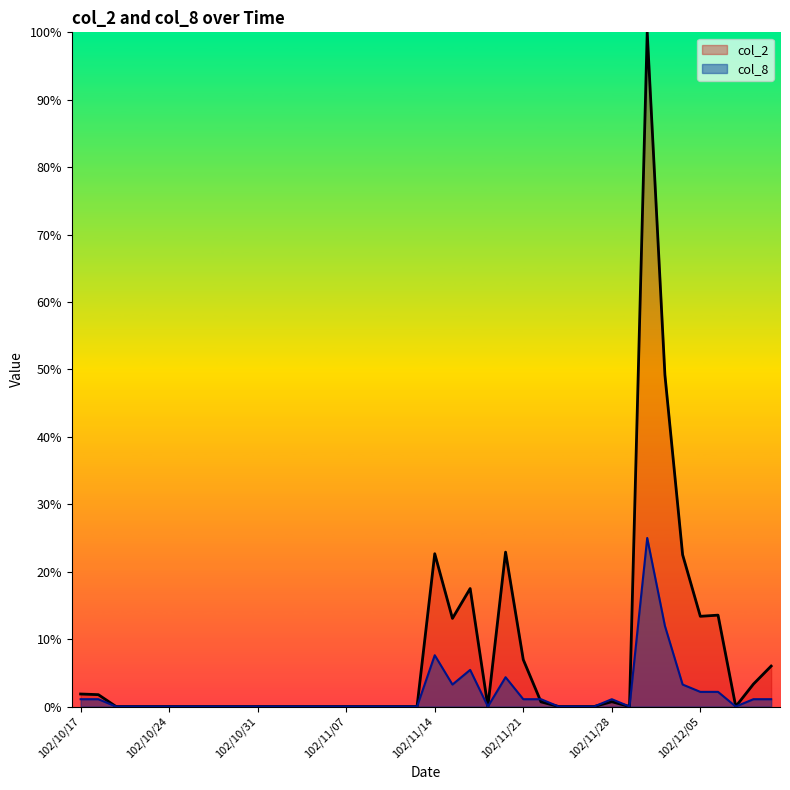

True or false: col_2 and col_8 cross at least once.

True